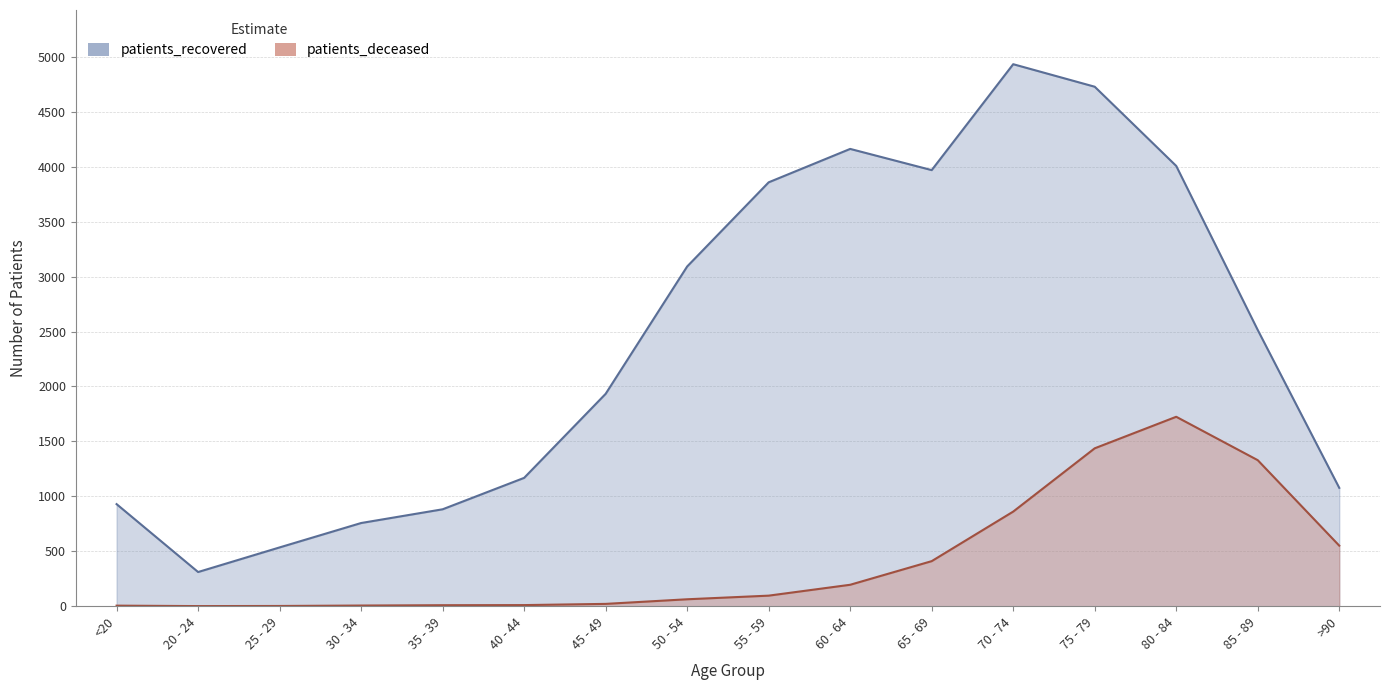

Does the chart display data point markers on the line(s)?

No